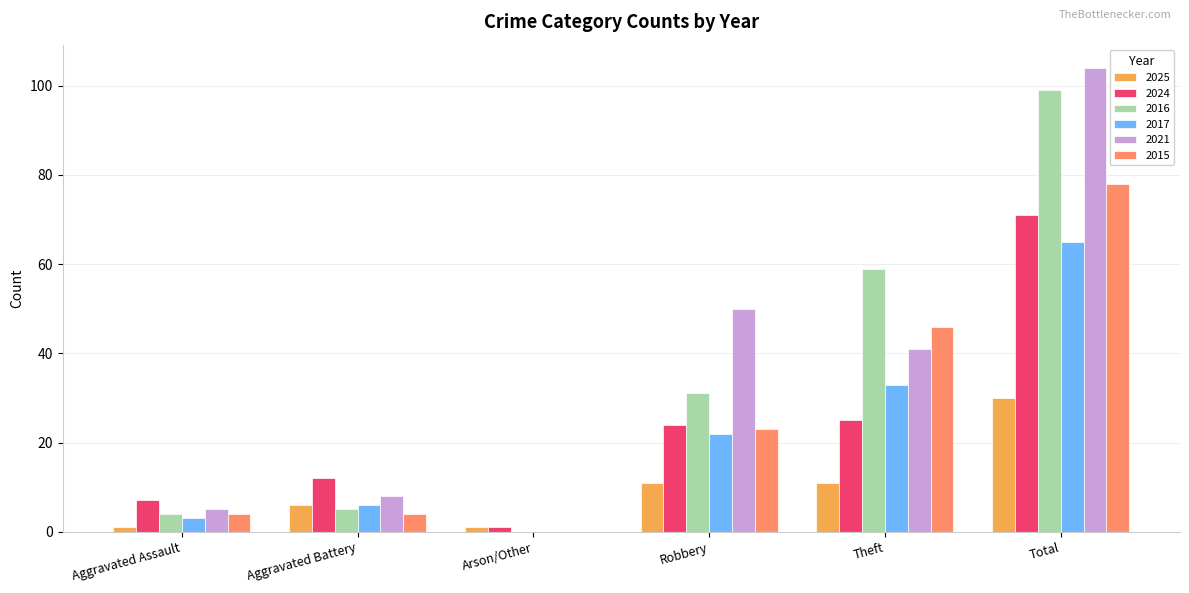

Which series has the largest total across all categories?

2021